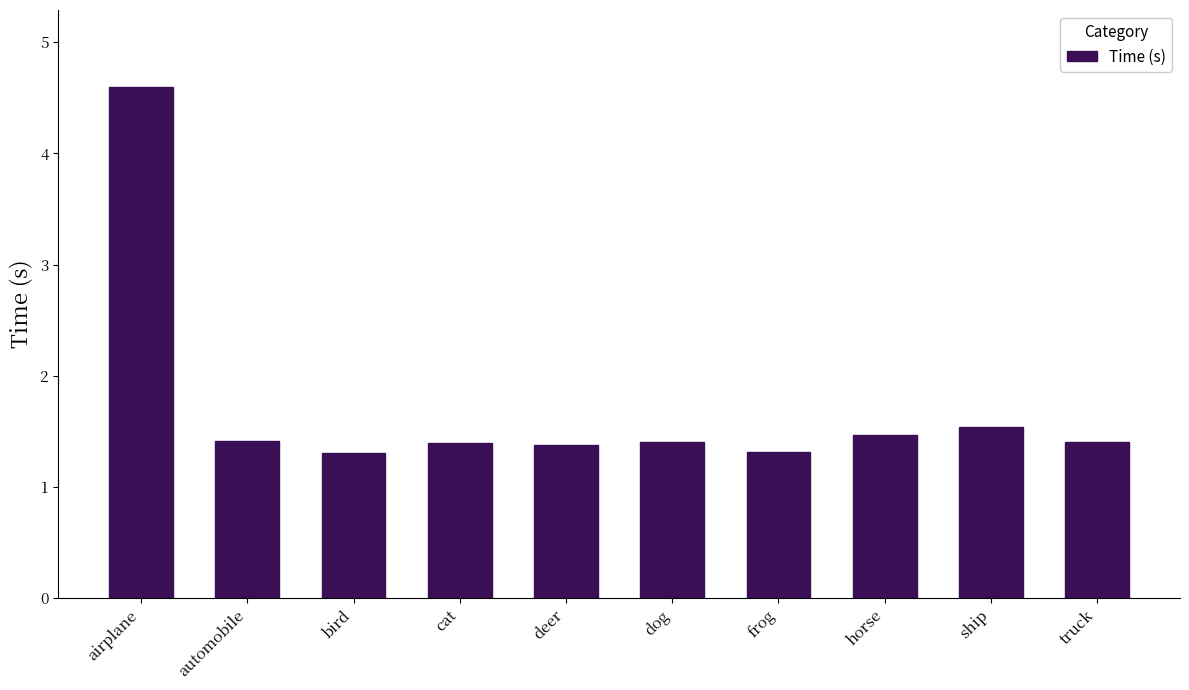

At which label is the value closest to 2?

ship